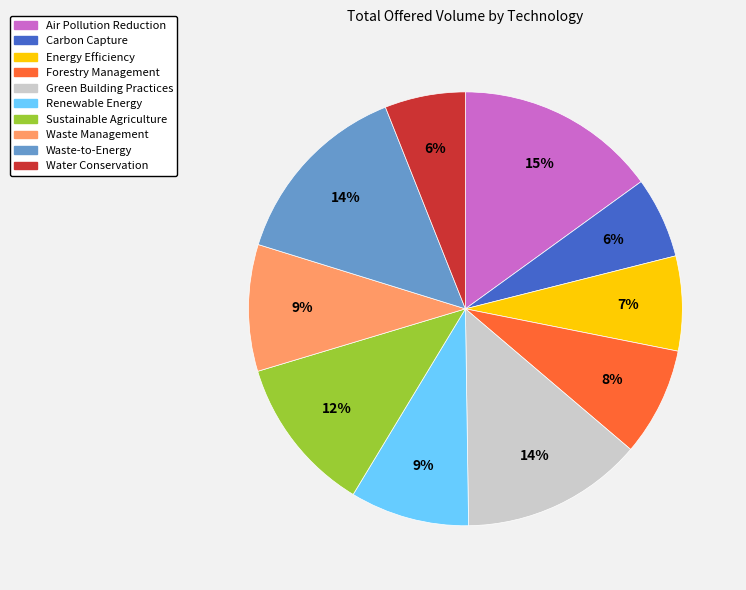

To the nearest percent, what percentage of the pie is Renewable Energy?

9%